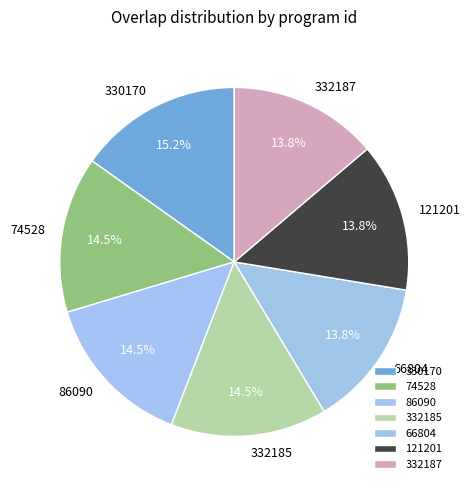

What is the ratio of the value at 330170 to the value at 332187?

1.1